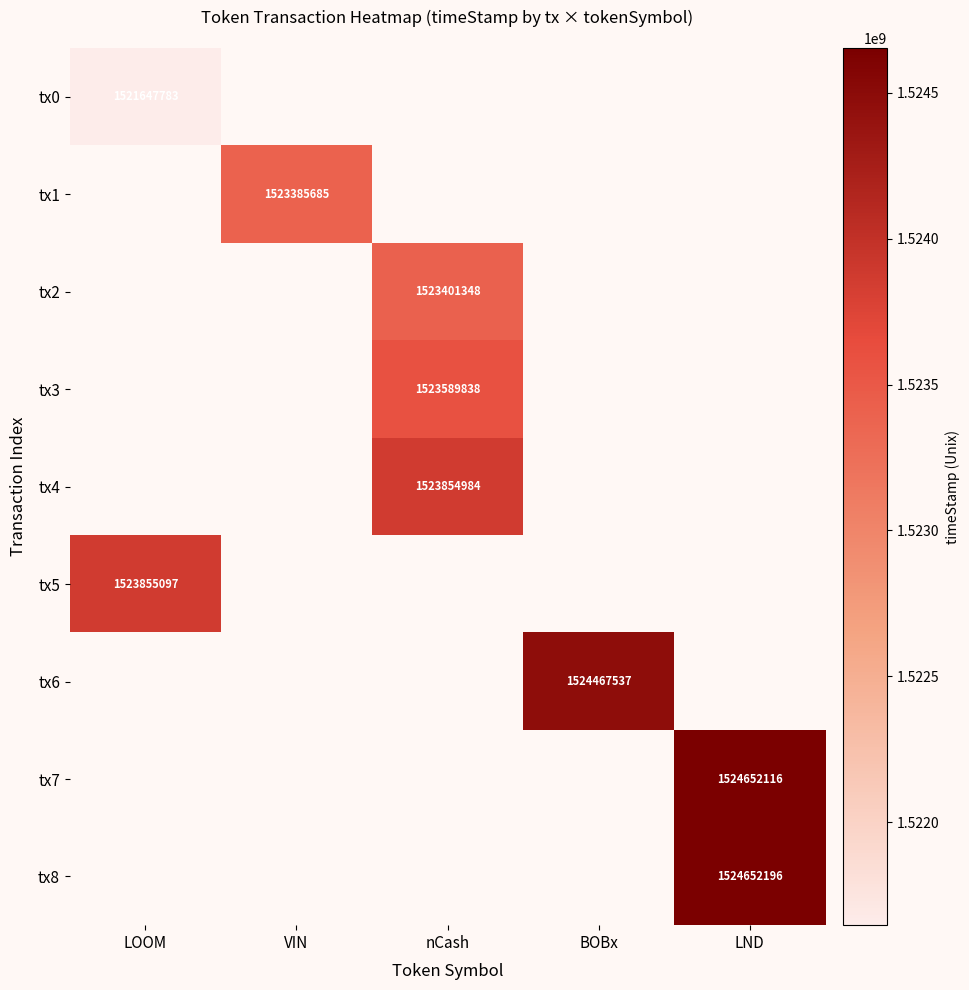

True or false: tx0 has a value of 940521454 at LOOM.

False